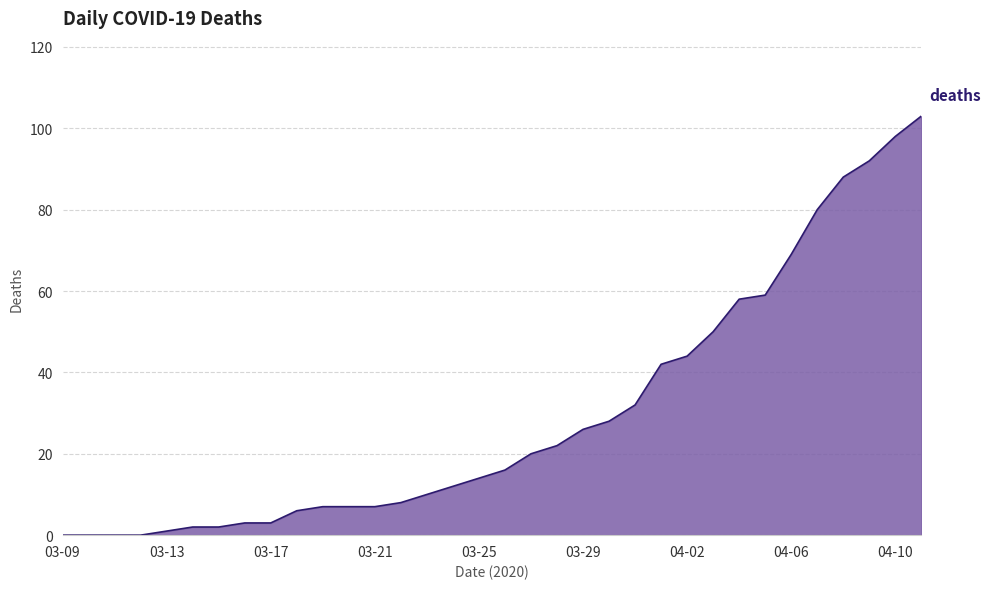

What is the greatest value displayed?

103